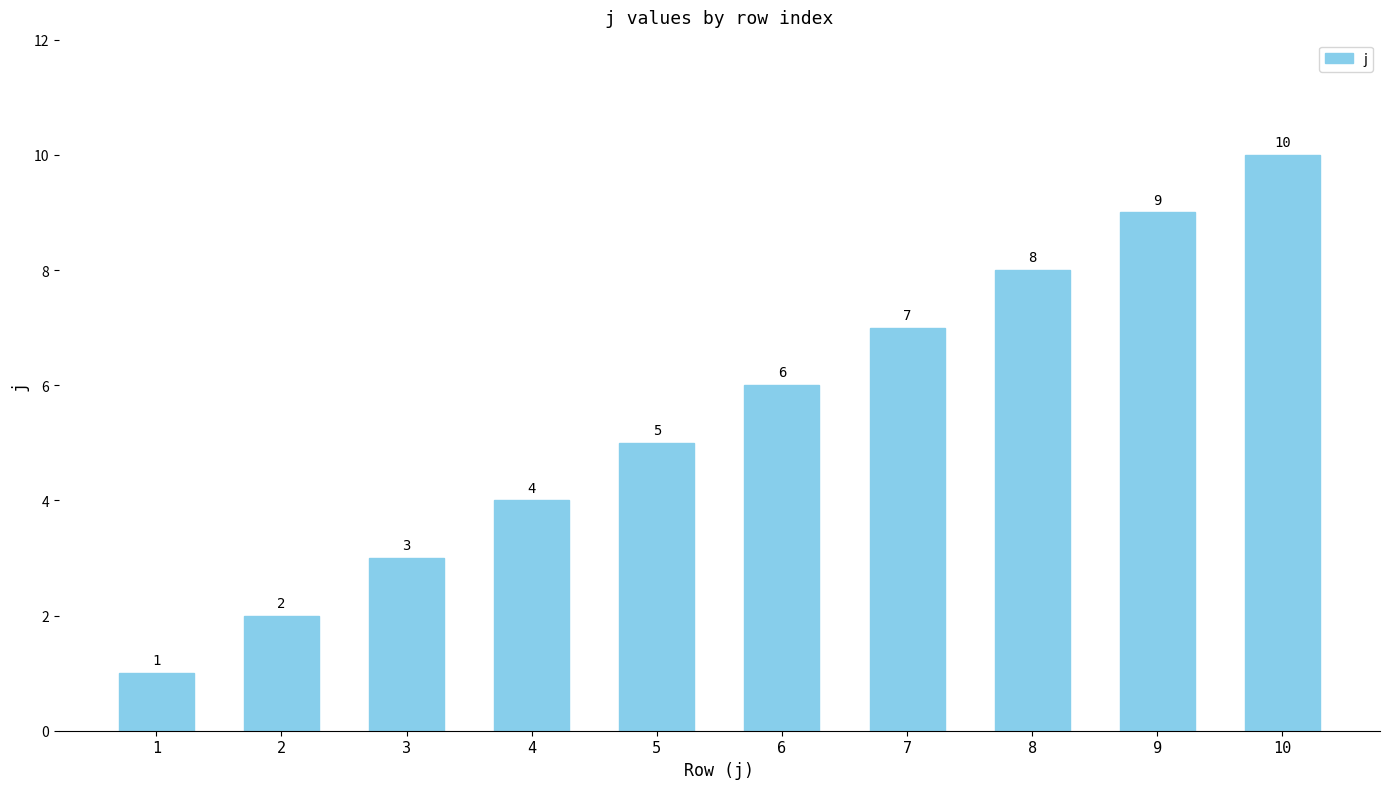

What is the difference between the values at 5 and 4?

1